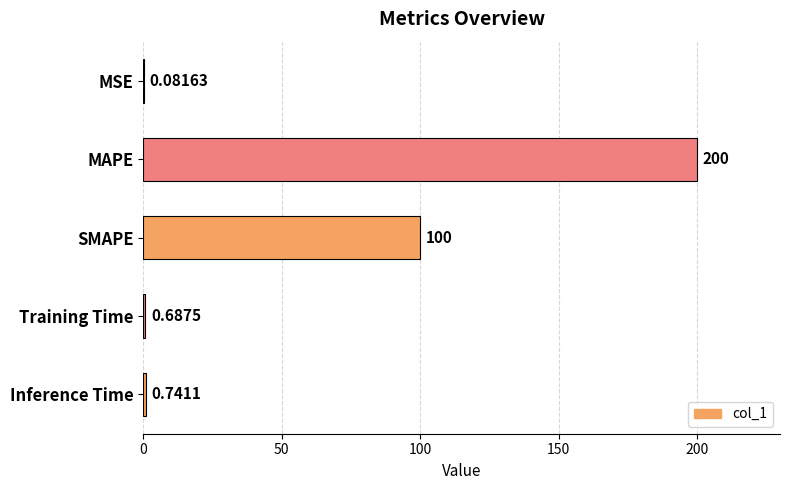

Which has a higher value, Inference Time or SMAPE?

SMAPE